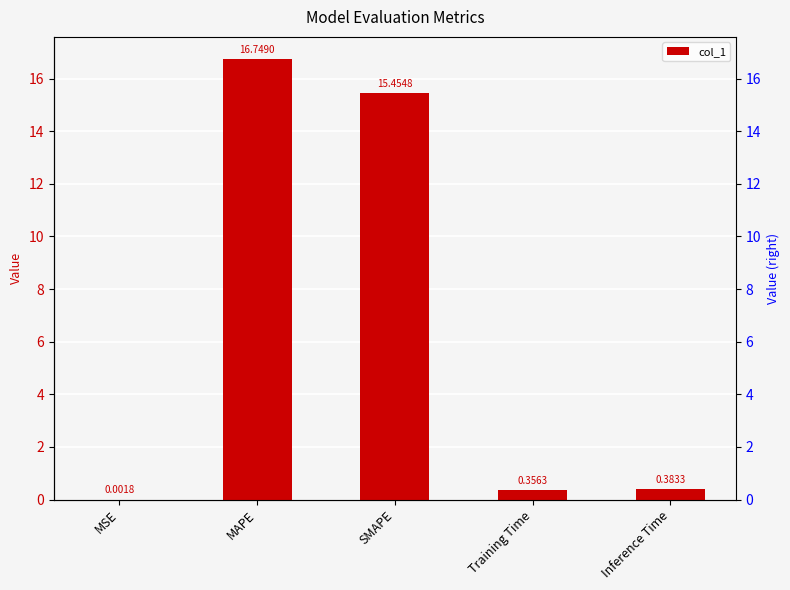

The value at Inference Time is 0.4. True or false?

True